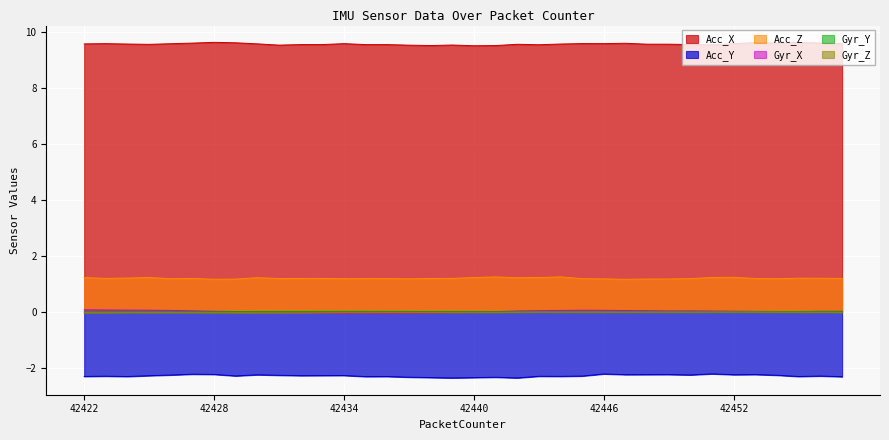

Rank the series by their maximum value, from highest to lowest.

Acc_X, Acc_Z, Gyr_X, Gyr_Y, Gyr_Z, Acc_Y